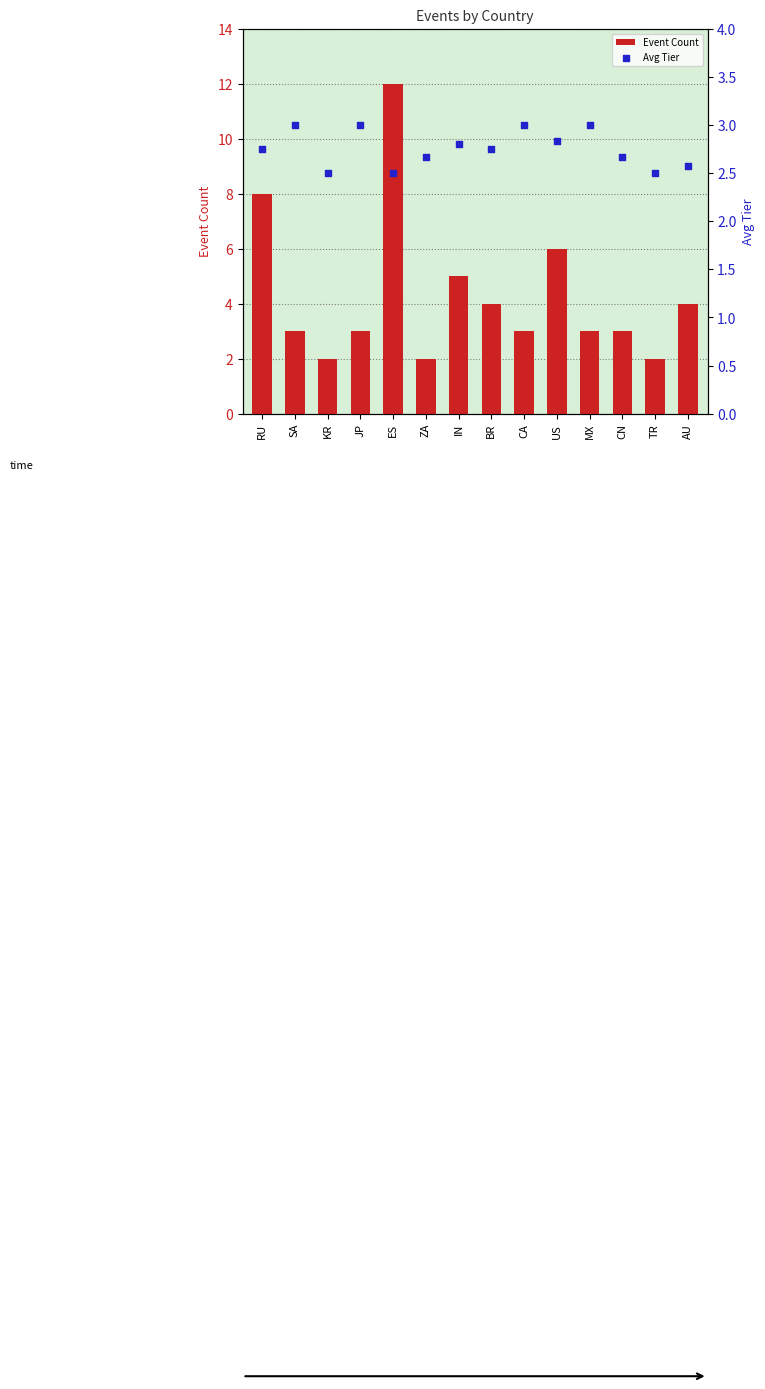

Which series has the largest Y range (max minus min)?

Event Count